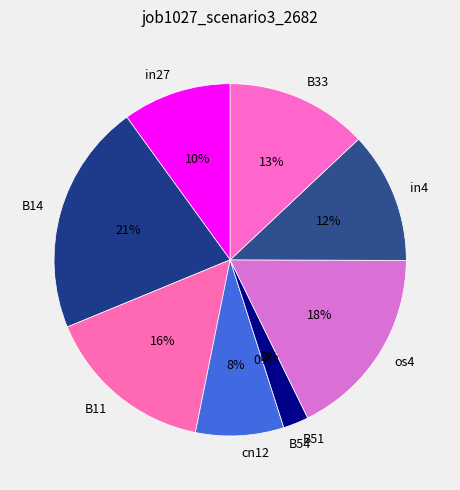

To the nearest percent, what percentage of the pie is cn12?

8%